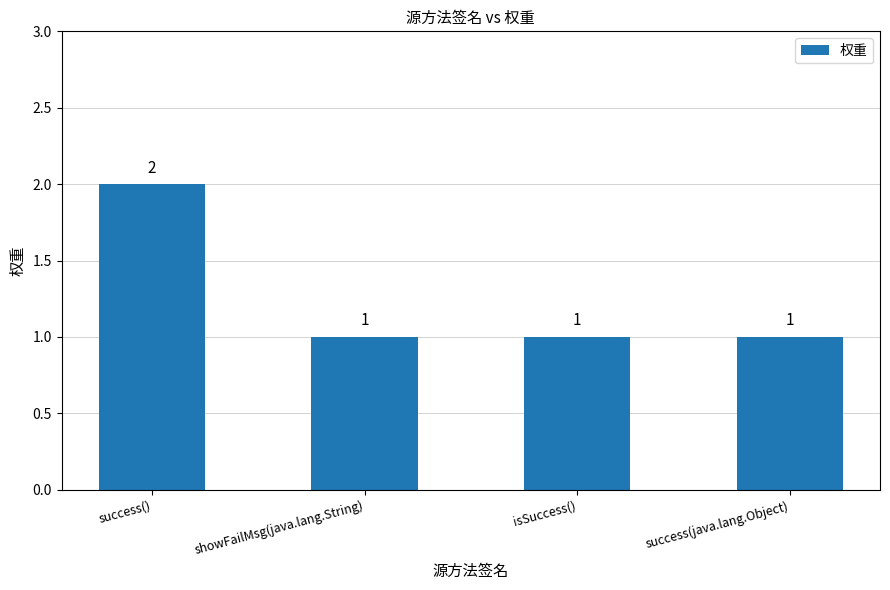

What is the difference between the values at success() and success(java.lang.Object)?

1